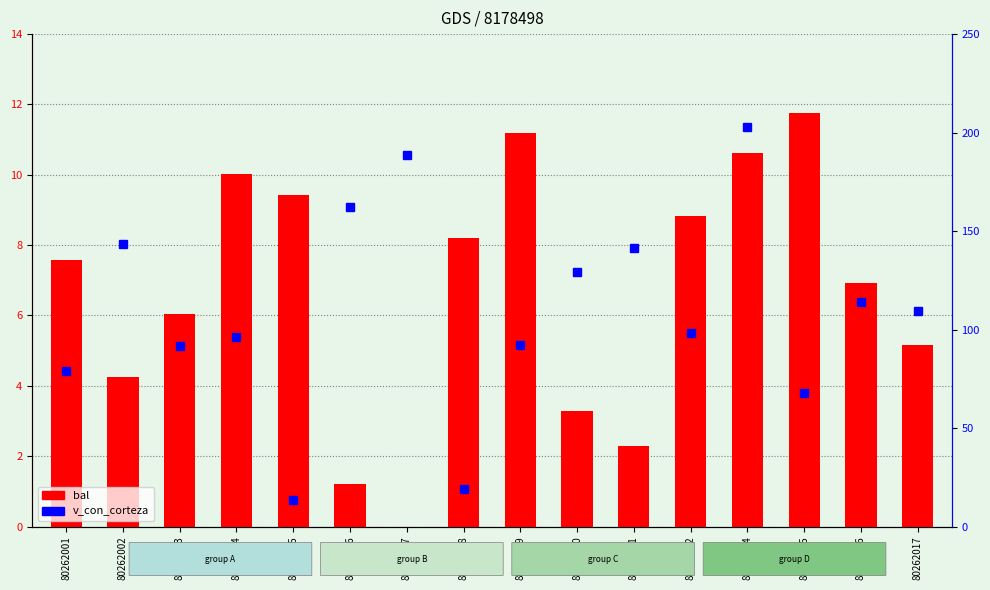

How many values in the v_con_corteza series exceed 109?

8